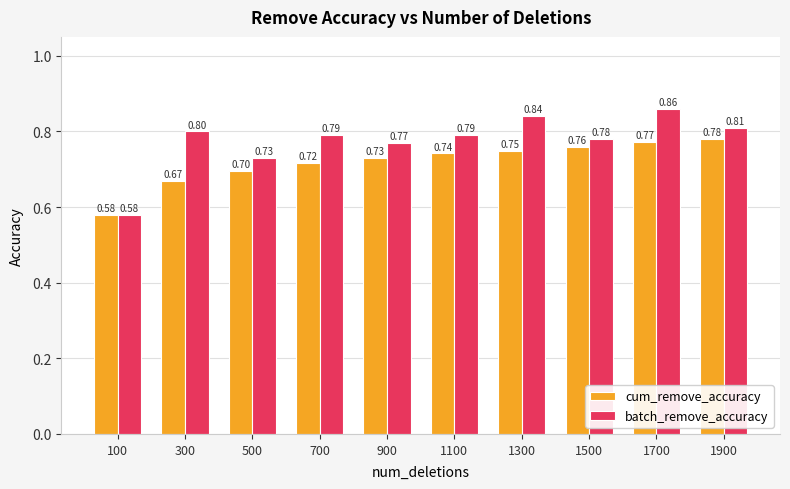

What is the total value across all series at 1500?

1.5